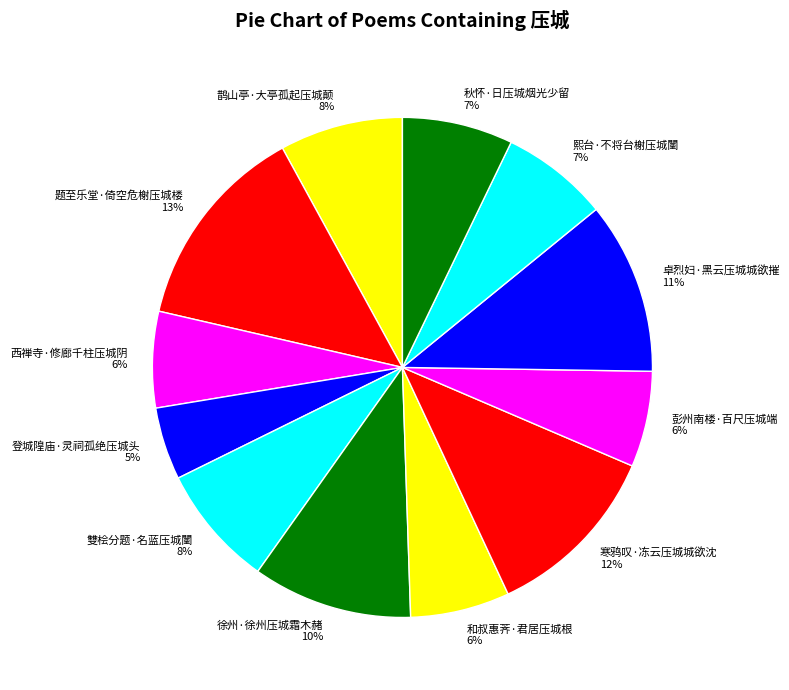

Which category has the biggest portion of the pie?

题至乐堂·倚空危榭压城楼